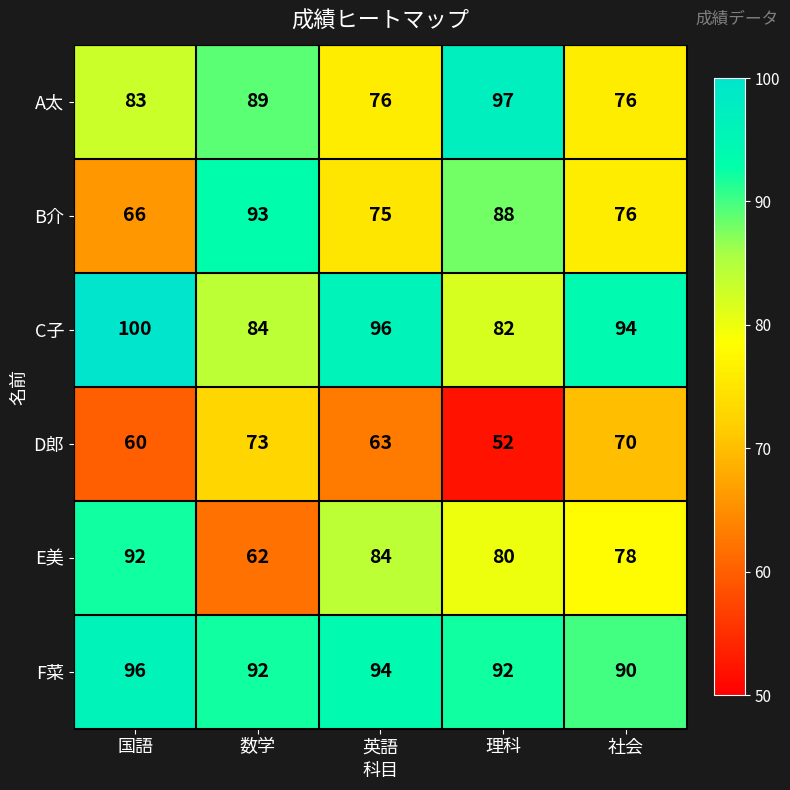

What is the average value of the E美 series?

79